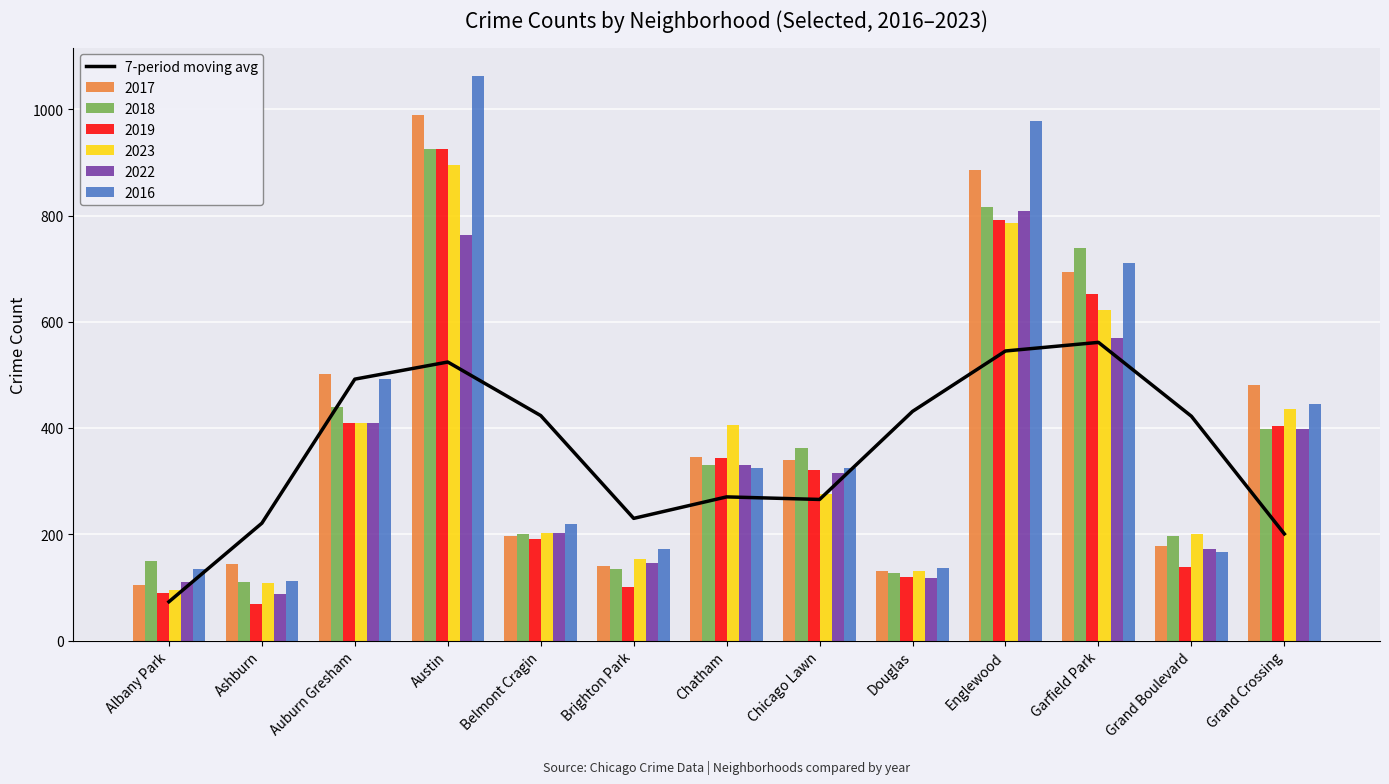

What is the difference between the maximum and second lowest values?

360.5